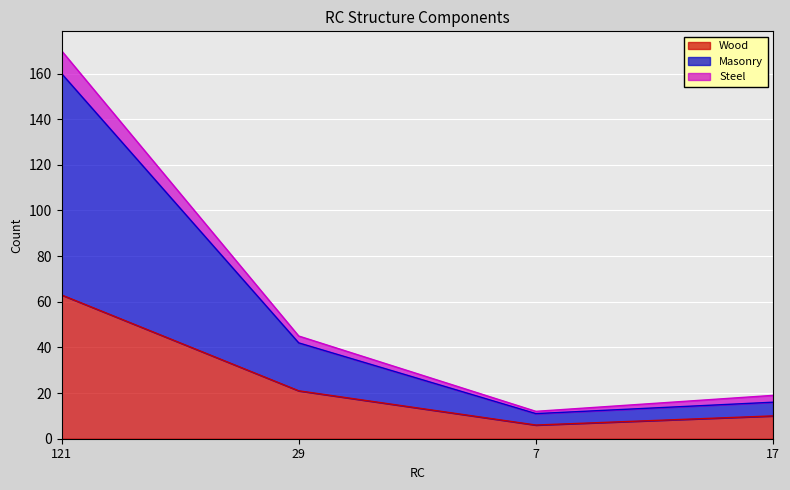

Does the chart display data point markers on the line(s)?

No